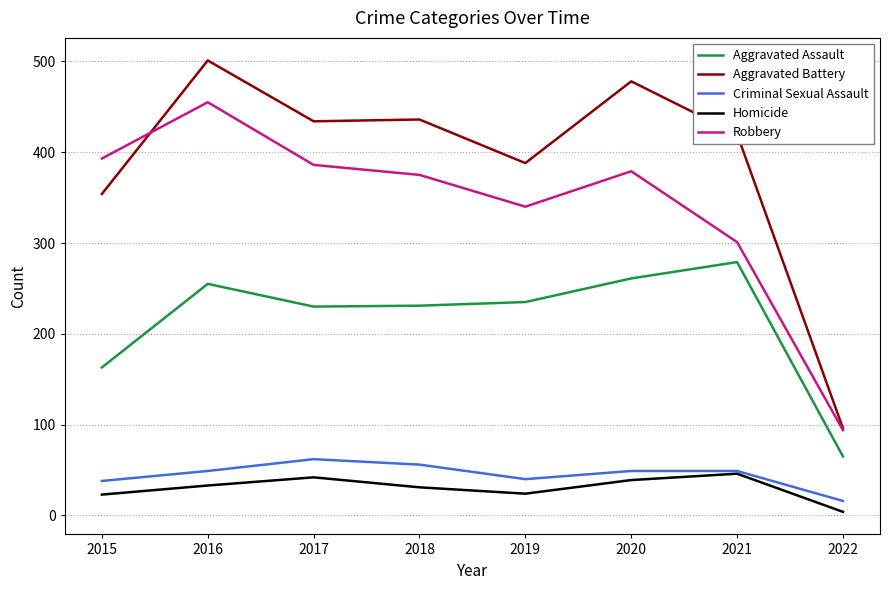

True or false: Aggravated Assault and Homicide intersect in this chart.

False